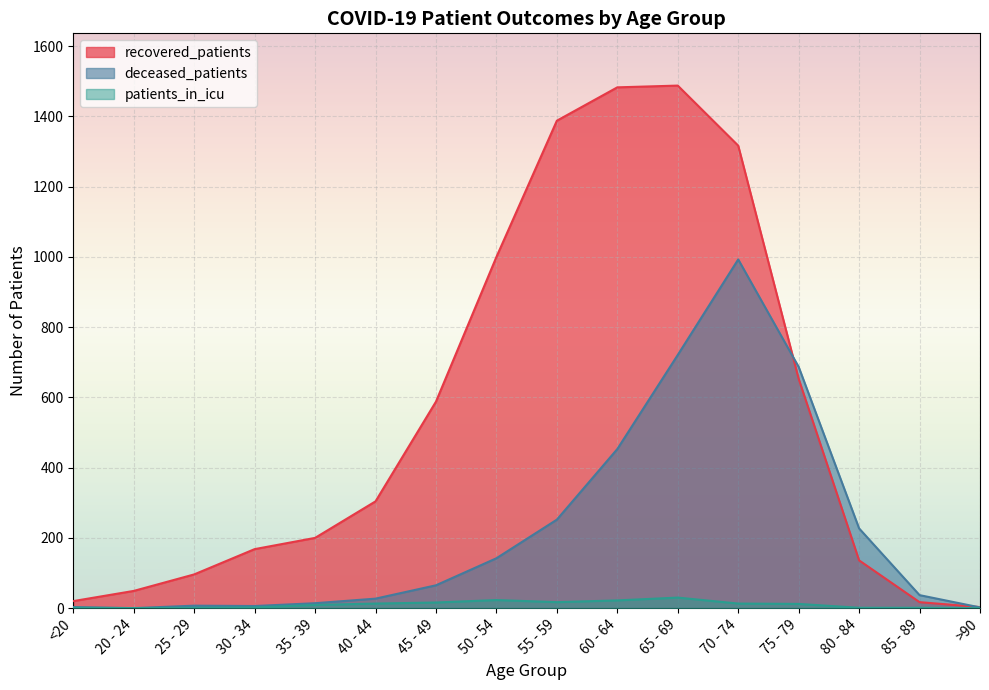

Which series has the largest total across all categories?

recovered_patients